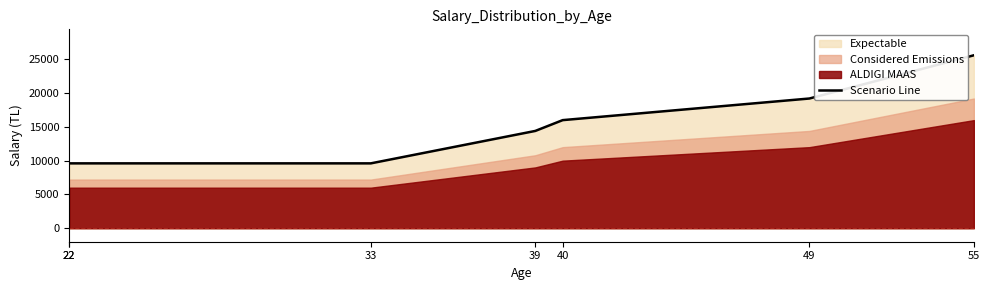

Which has a higher value, 49 or 40?

49